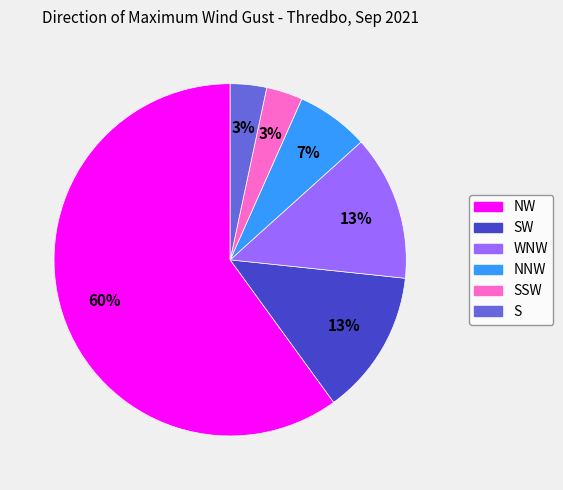

Do S and SSW together represent more than half of the pie?

No